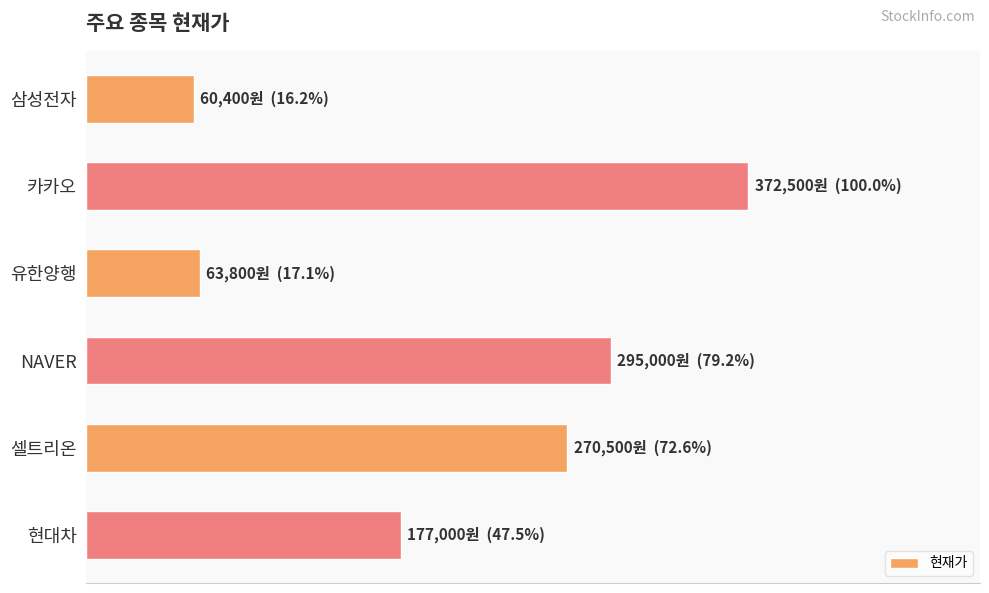

What is the greatest value displayed?

372500